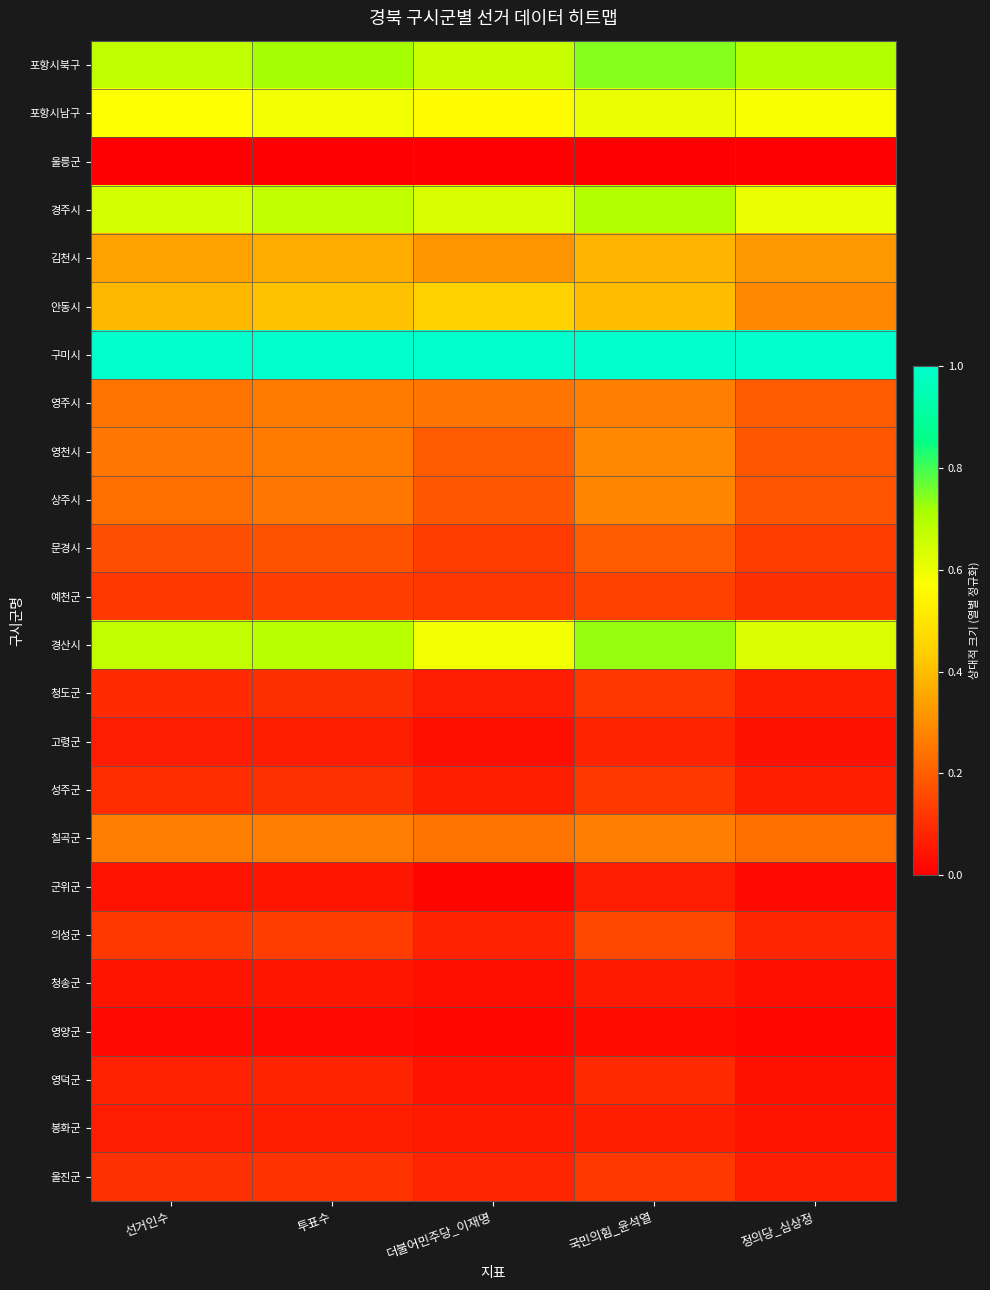

Rank the series by their maximum value, from lowest to highest.

울릉군, 영양군, 청송군, 군위군, 봉화군, 고령군, 영덕군, 청도군, 성주군, 울진군, 예천군, 의성군, 문경시, 영주시, 칠곡군, 상주시, 영천시, 김천시, 안동시, 포항시남구, 경주시, 경산시, 포항시북구, 구미시